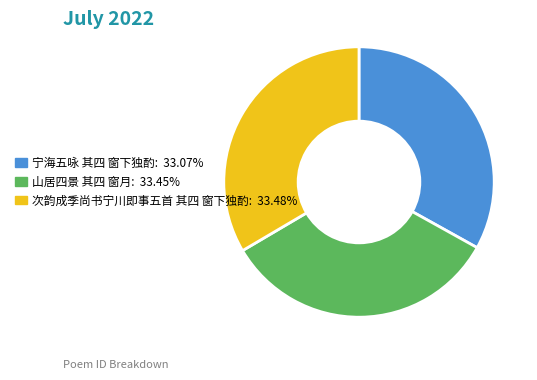

Combined, do 次韵成季尚书宁川即事五首 其四 窗下独酌 and 山居四景 其四 窗月 account for over 50%?

Yes